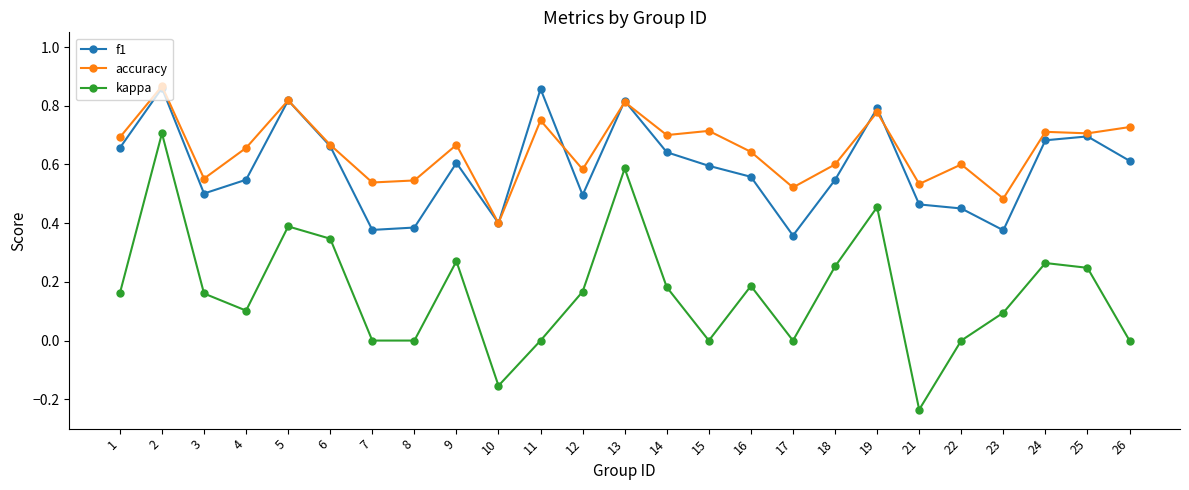

True or false: accuracy and kappa cross at least once.

False